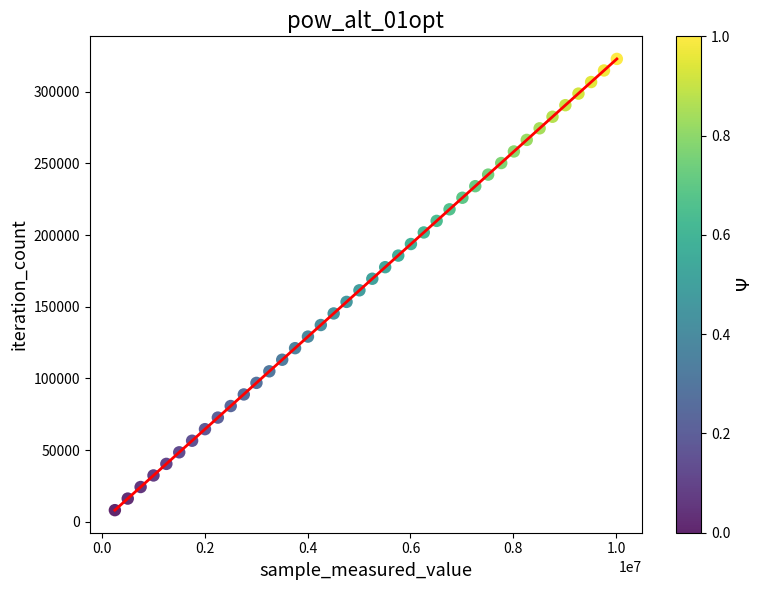

What is the range of X values (max minus min)?

9761466